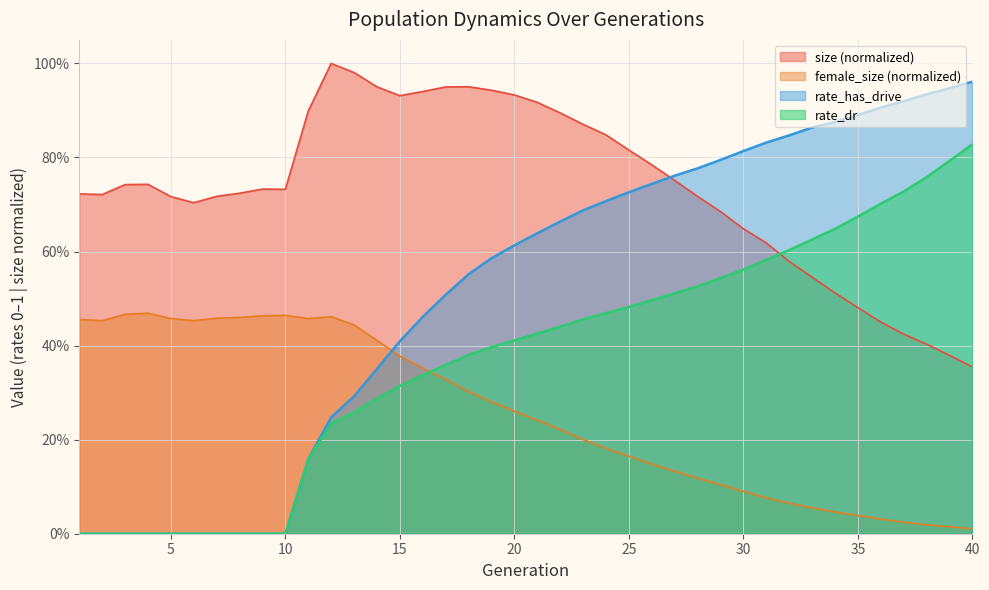

What is the highest value of the female_size series?

0.5